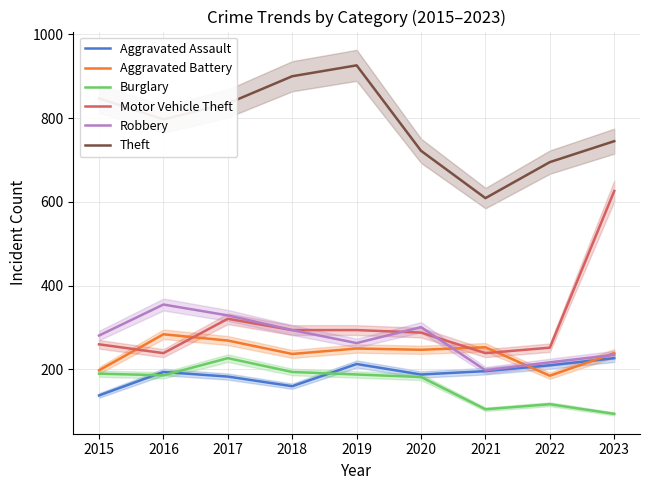

At which category does Aggravated Assault reach its first local peak?

2016